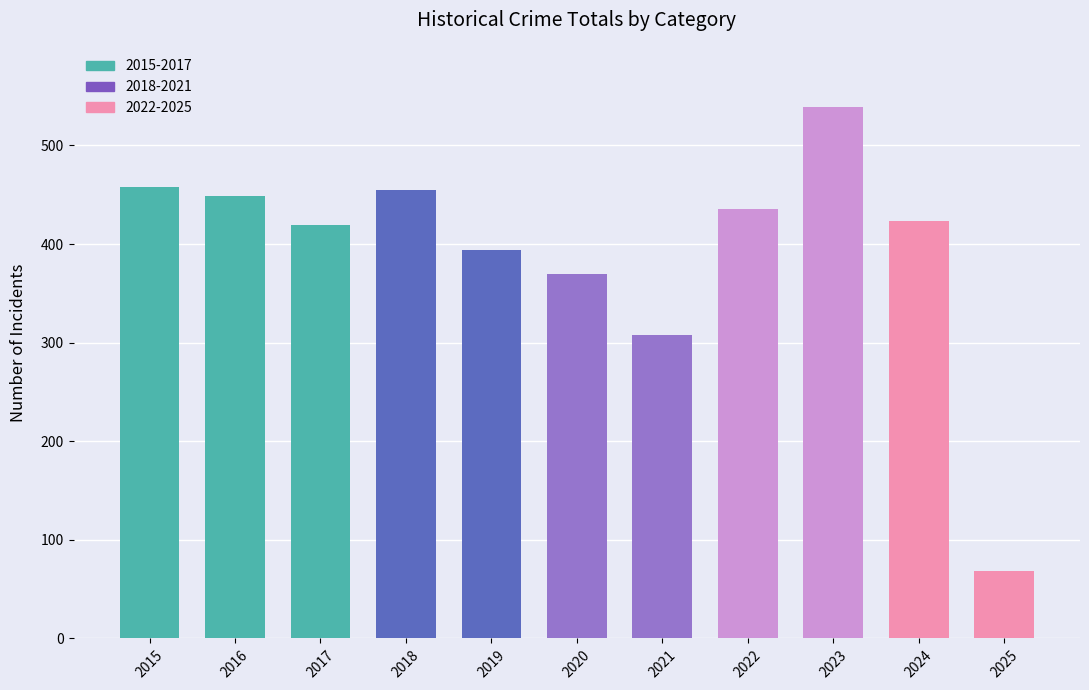

Reading left to right, list all the values displayed in this chart.

2015=458	2016=449	2017=419	2018=455	2019=394	2020=370	2021=308	2022=436	2023=539	2024=423	2025=68